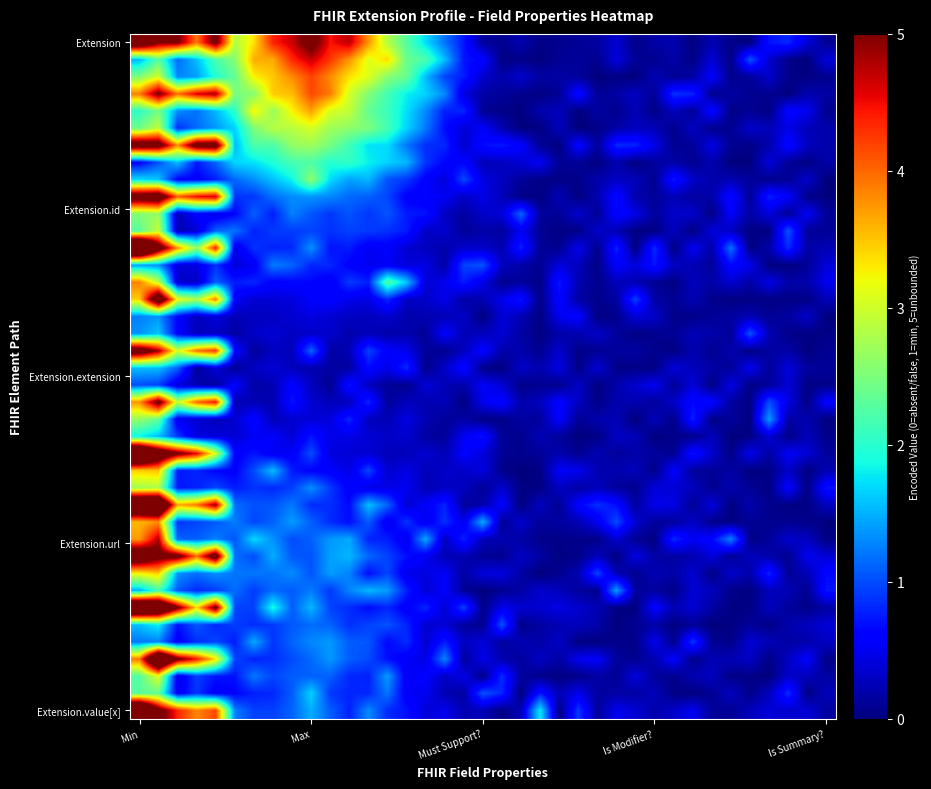

Count the number of data series in this chart.

40